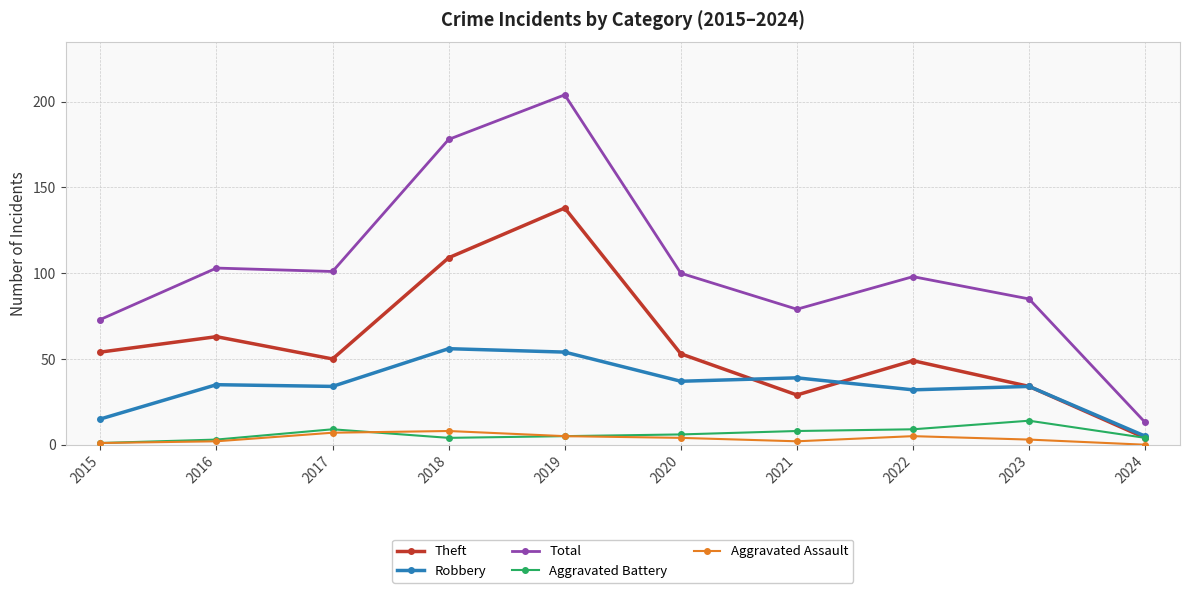

What is the difference between the maximum and minimum values in the Theft series?

134